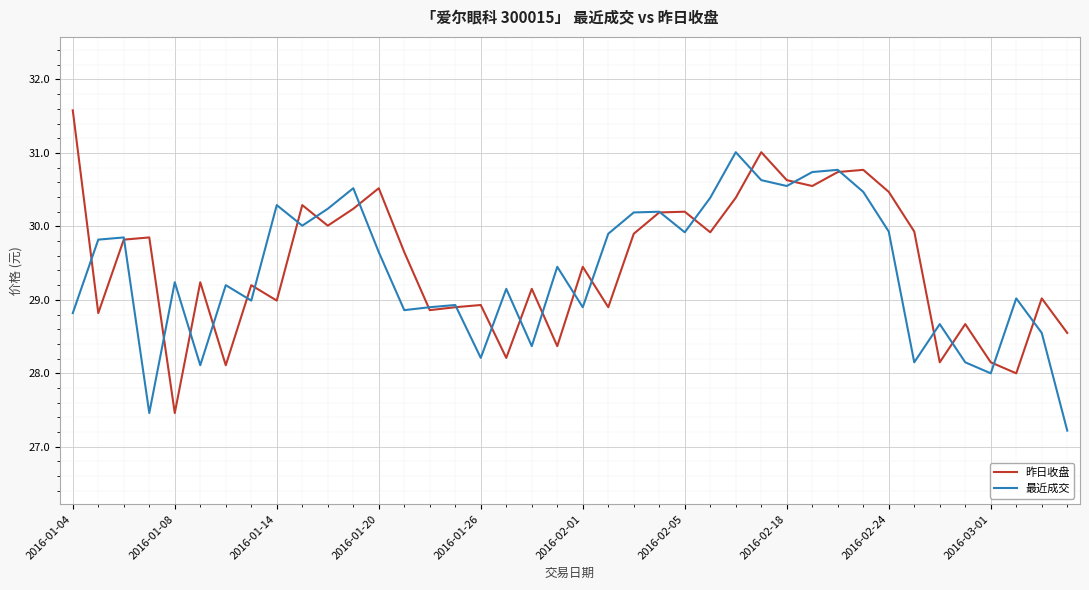

What is the minimum value for 昨日收盘?

27.5